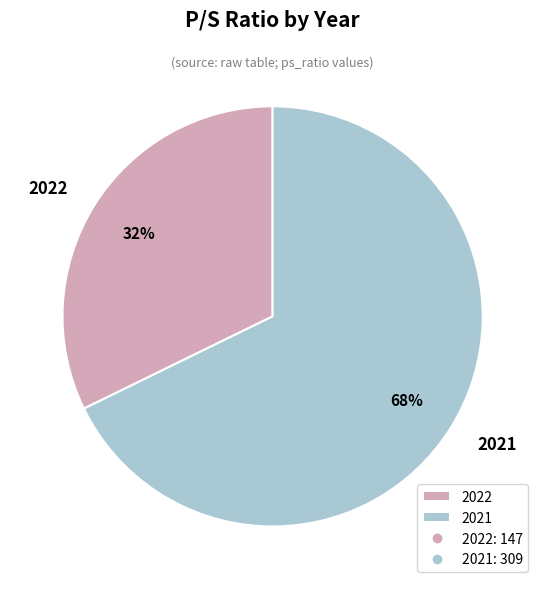

To the nearest percent, what portion does 2021 represent?

68%